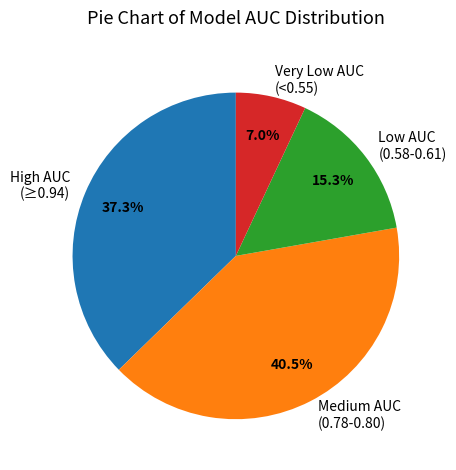

Do High AUC (≥0.94) and Very Low AUC (<0.55) together represent more than half of the pie?

No